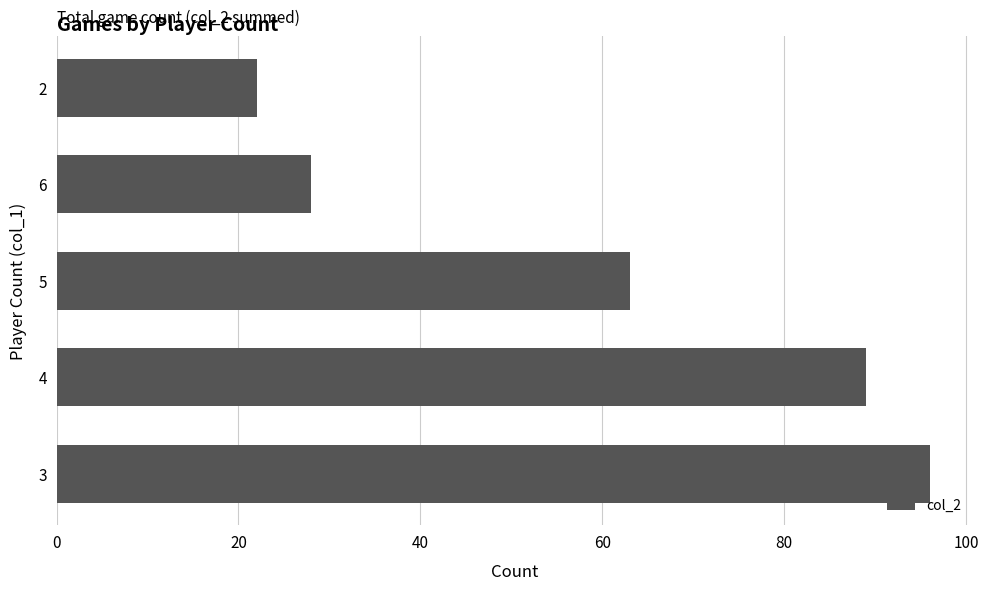

What is the minimum value shown in the chart?

22